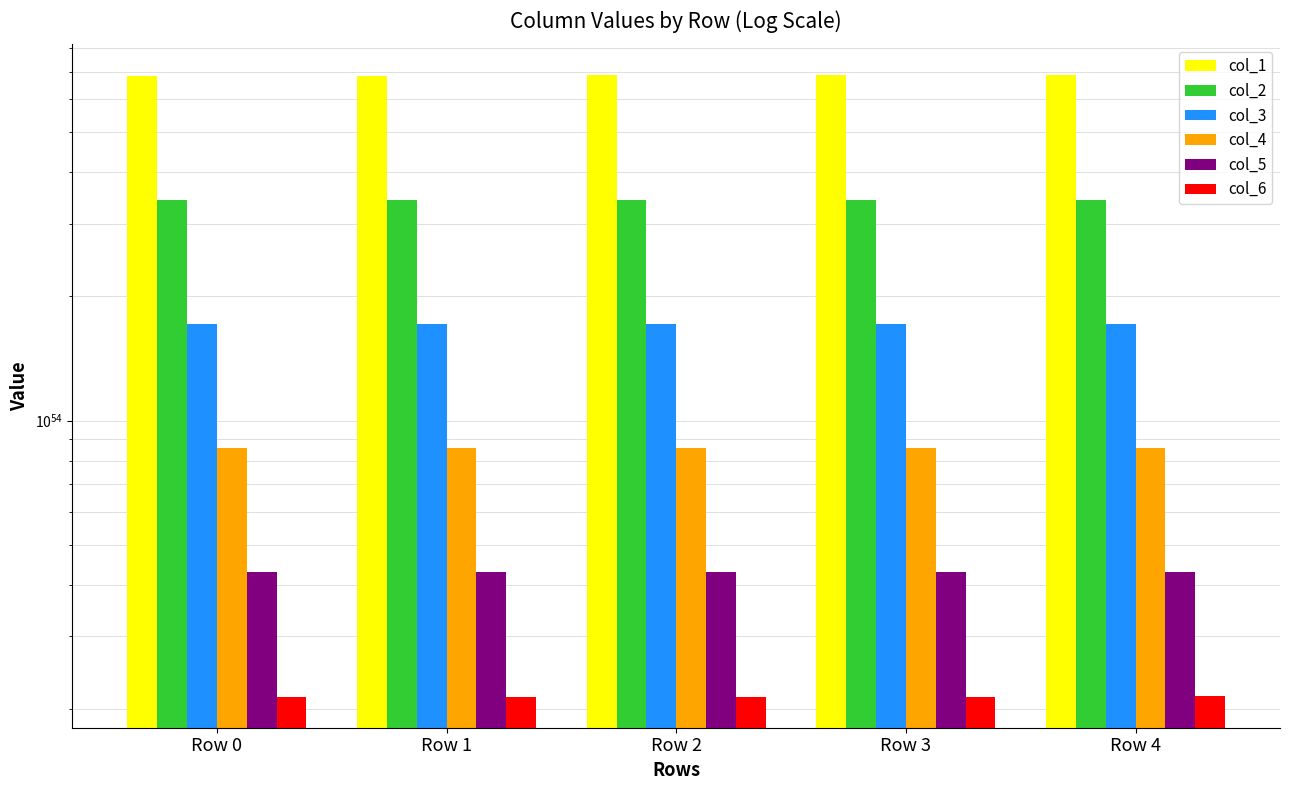

What is the sum of all col_5 values?

2143409686808617489380609835081743385208845109271986176